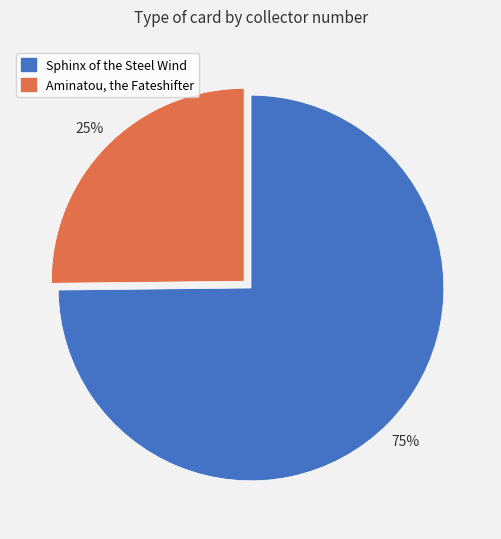

How many segments does this pie chart have?

2